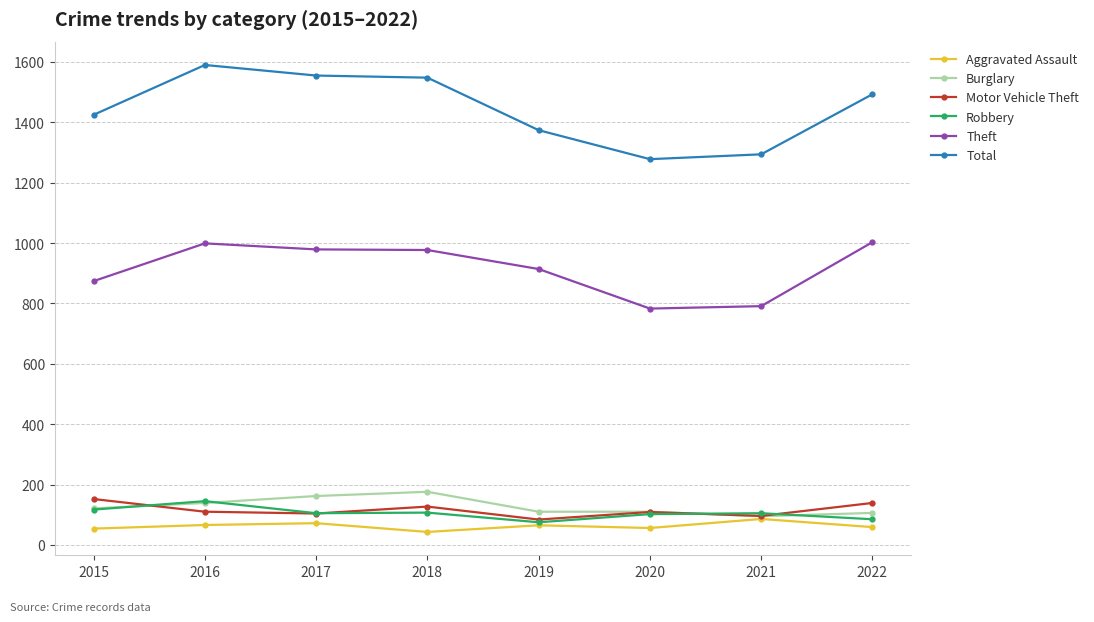

What is the value of the Theft point at the 2nd from the left?

999